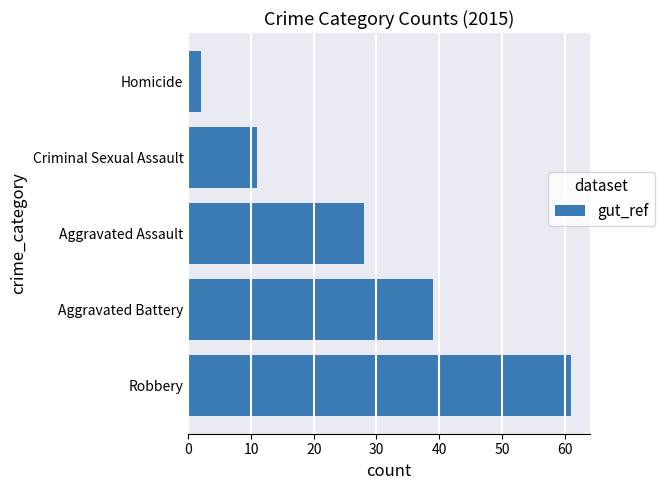

The chart shows a value of 39 at Aggravated Battery. True or false?

True